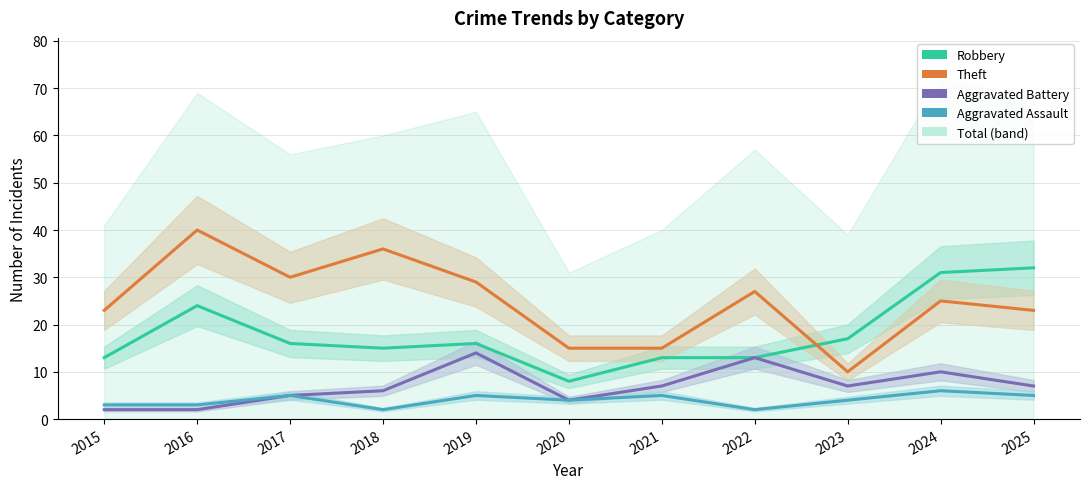

True or false: Theft and Aggravated Assault cross at least once.

False